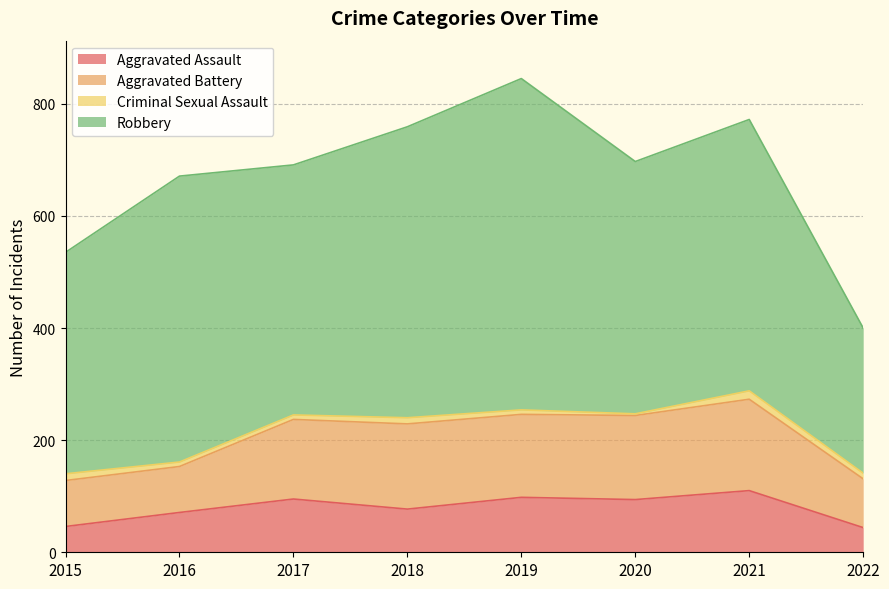

True or false: Robbery and Criminal Sexual Assault cross at least once.

False